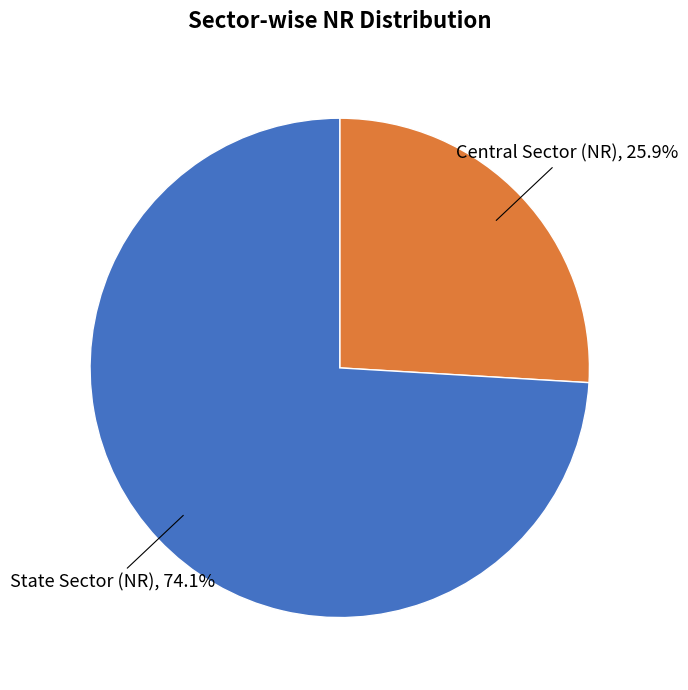

Which category has the biggest portion of the pie?

State Sector (NR)